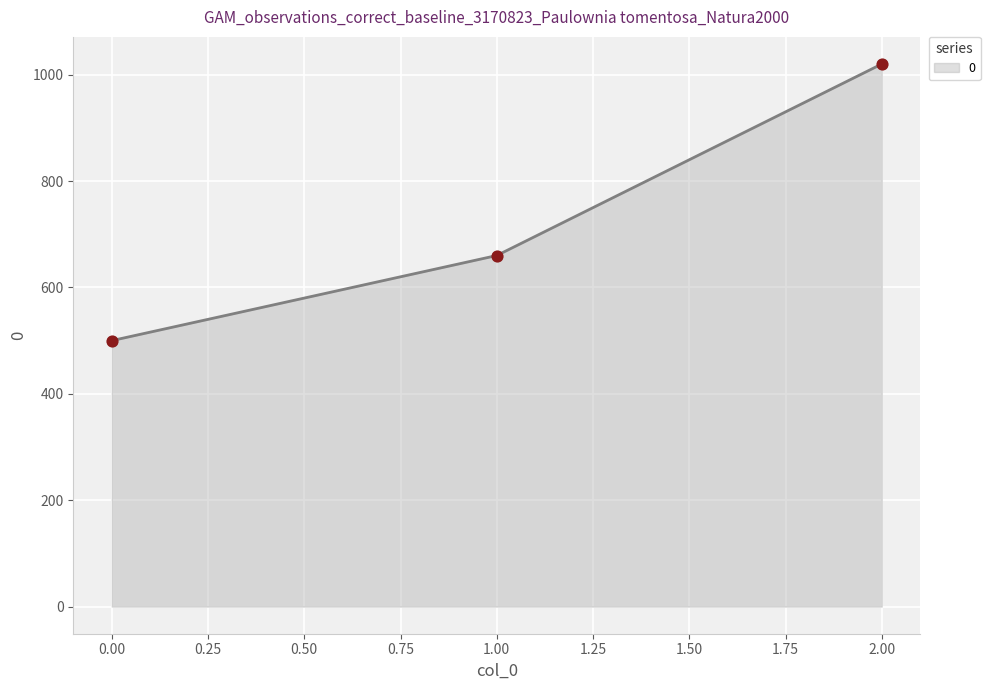

Which has a higher value, 1.00 or 2.00?

2.00